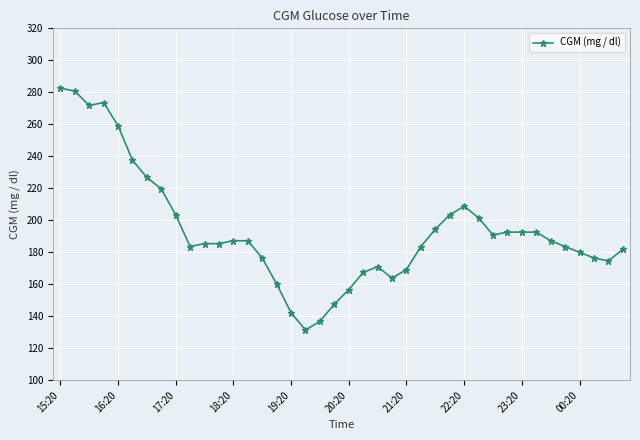

What is the value of the 33rd point from the left?

192.6